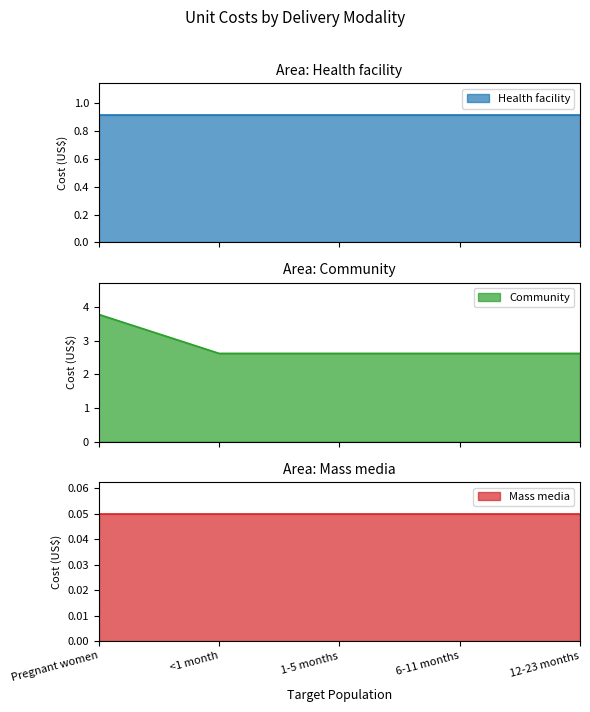

Does the chart have visible grid lines?

No